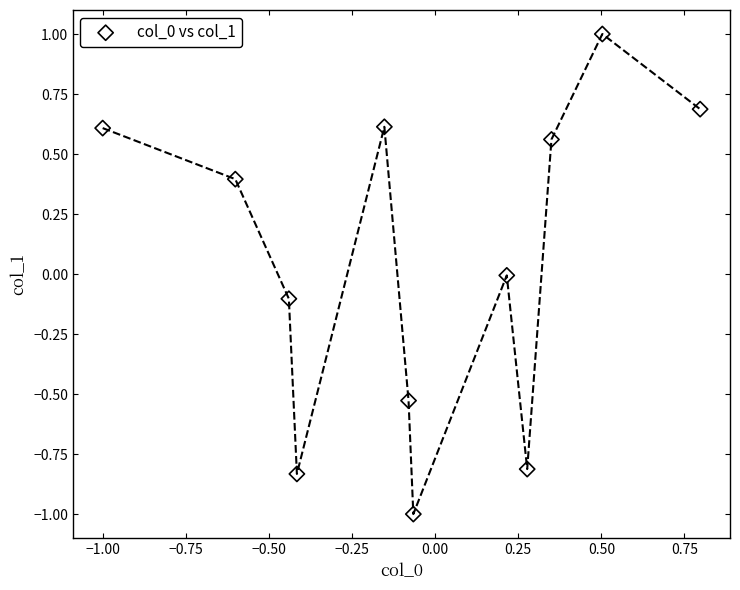

What is the range of X values (max minus min)?

1.8